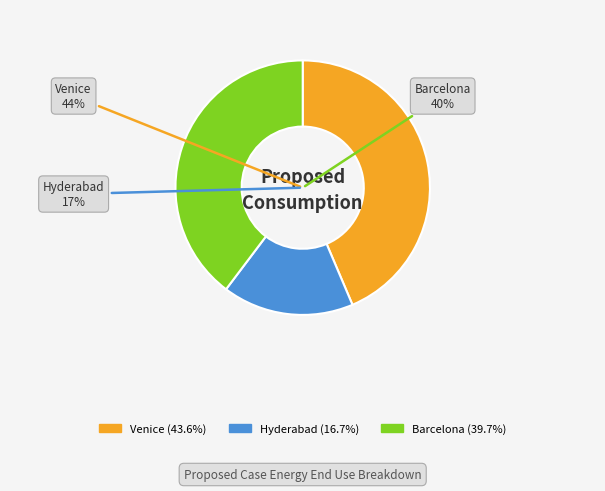

Does any single category account for the majority?

No